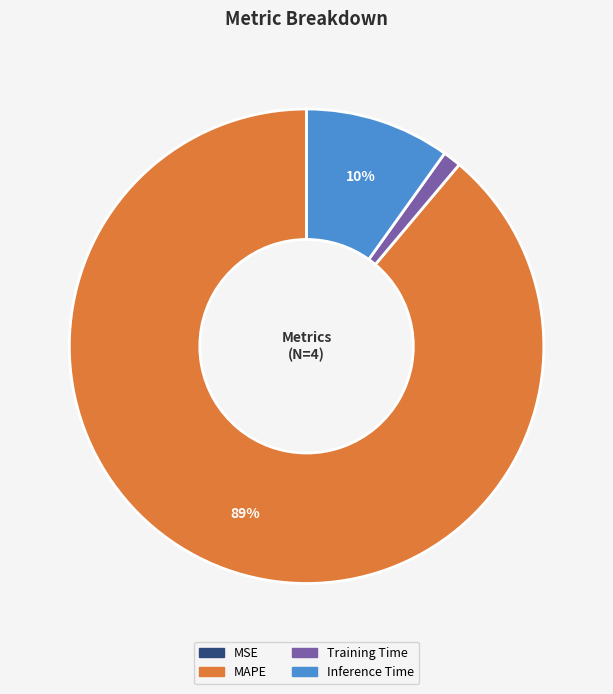

To the nearest percent, what percentage of the pie is MAPE?

89%